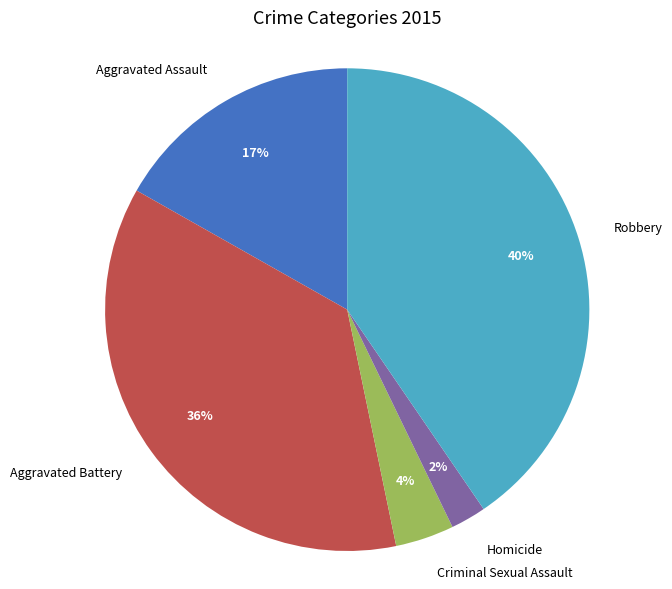

Which category has the biggest portion of the pie?

Robbery